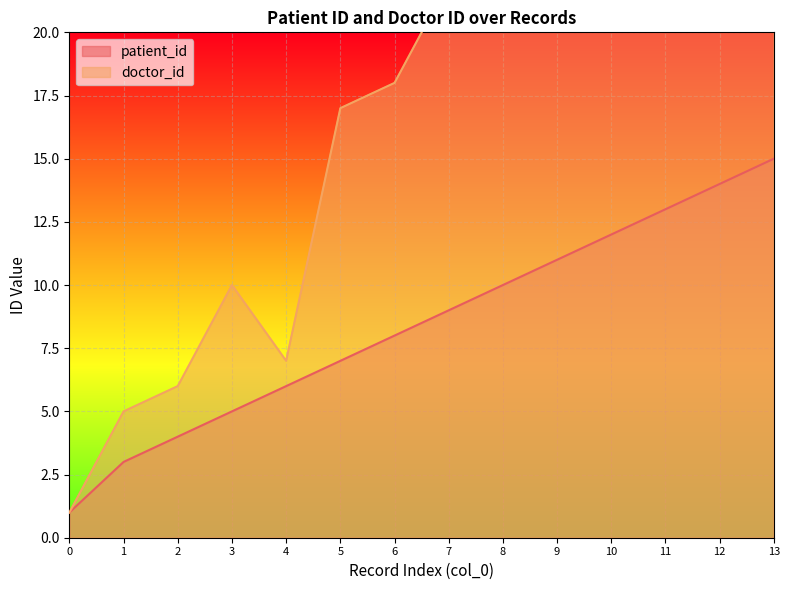

How many data points in doctor_id are above 22?

6